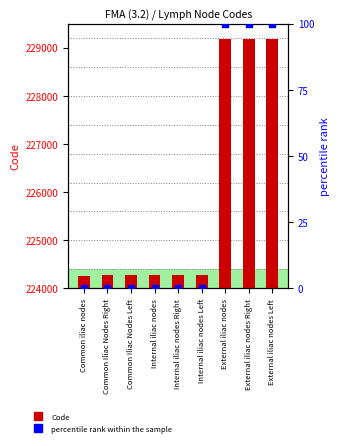

What is the total value across all series at External iliac nodes Right?

229279.0